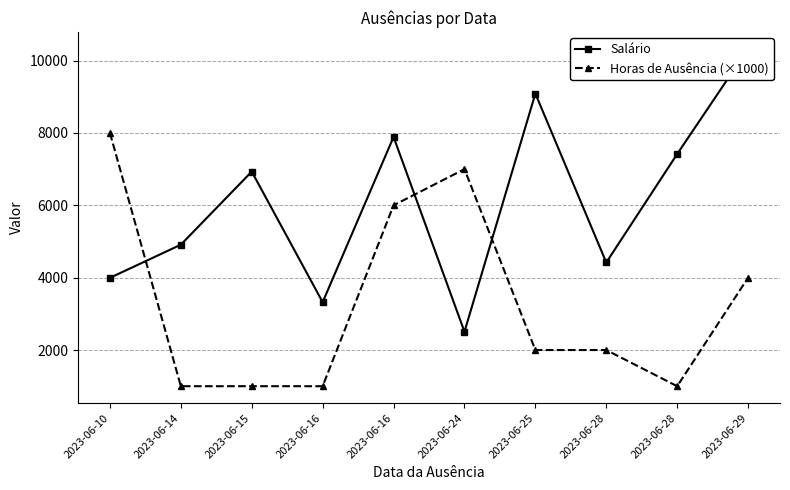

Where is the first local maximum for Horas de Ausência (×1000)?

2023-06-24